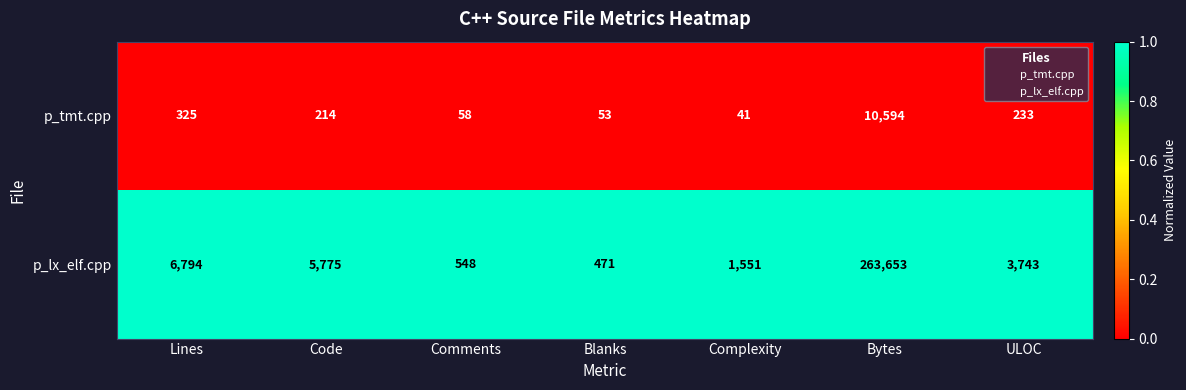

Which category has the lowest value across all series?

Complexity